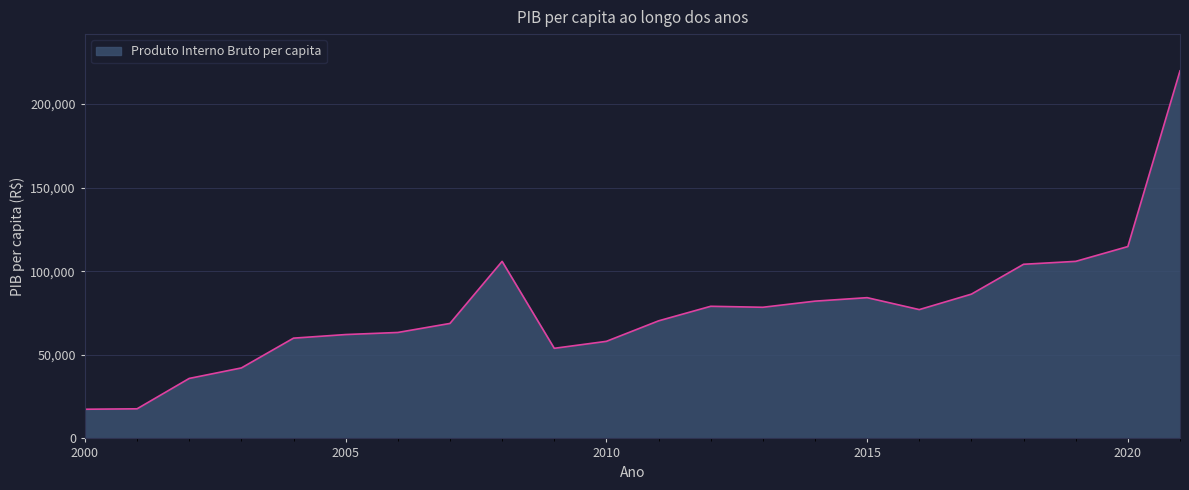

What is the maximum value shown in the chart?

219860.0